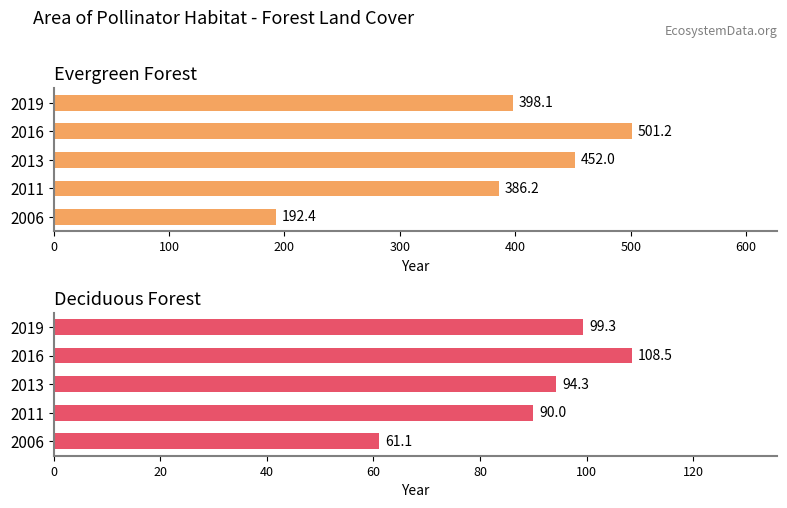

Which series has the widest spread of values?

Evergreen Forest